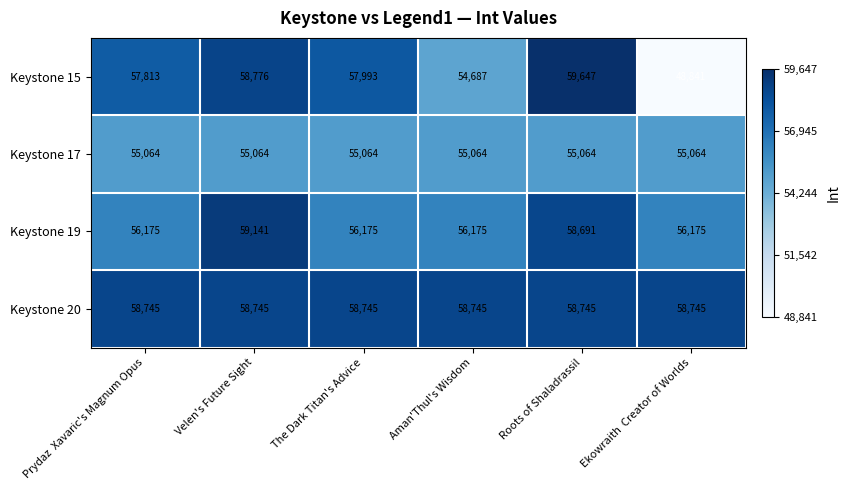

What is the greatest value displayed?

59647